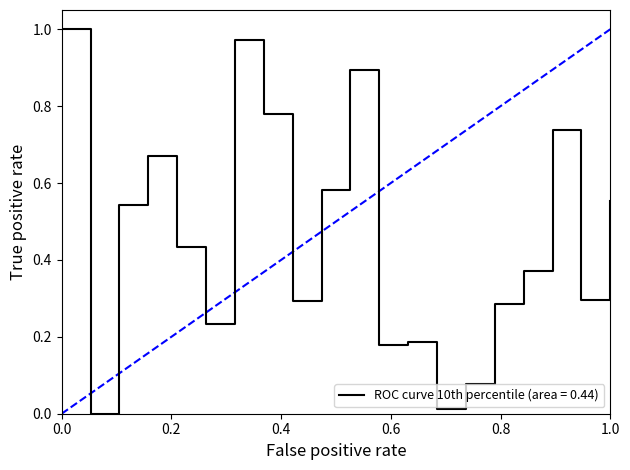

What is the average value?

0.5